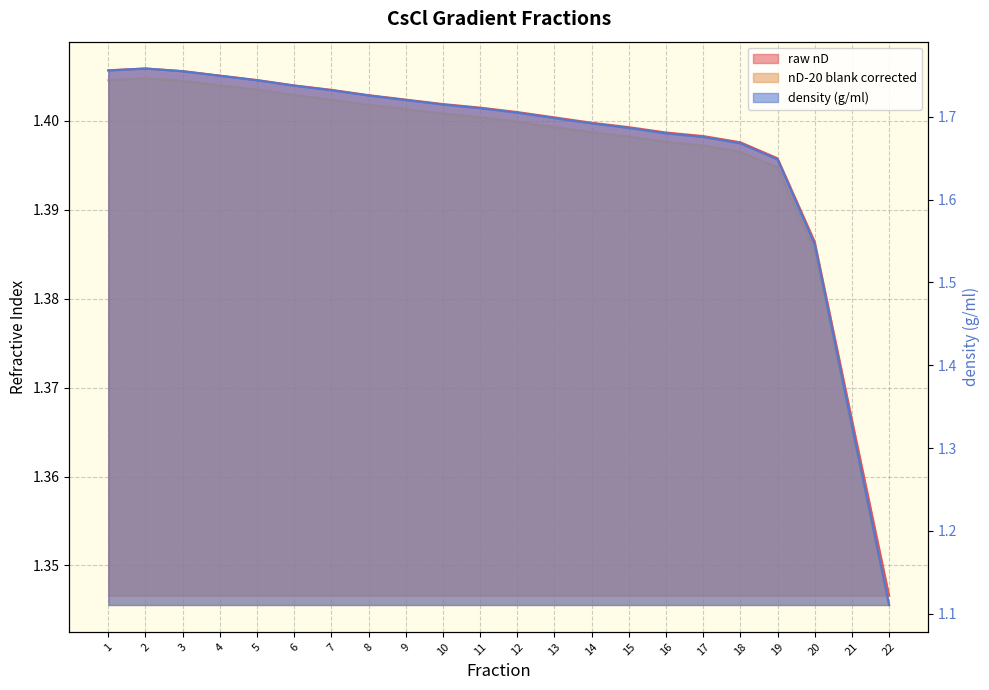

At which label does nD-20 blank corrected reach its minimum?

22